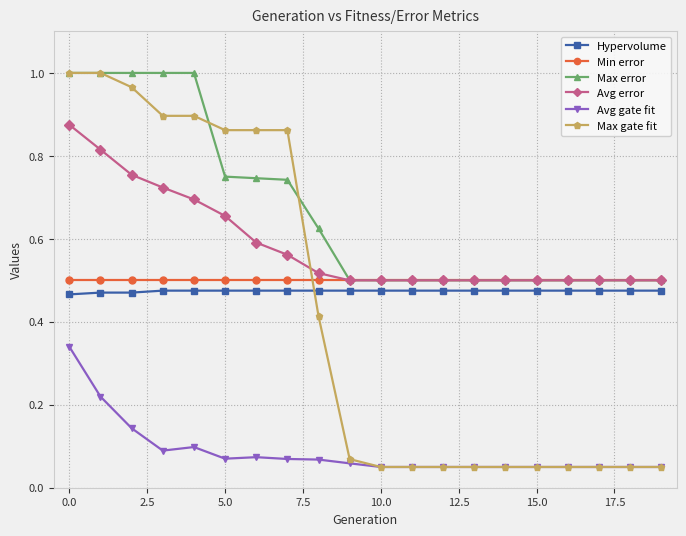

Which series has the largest total across all categories?

Max error